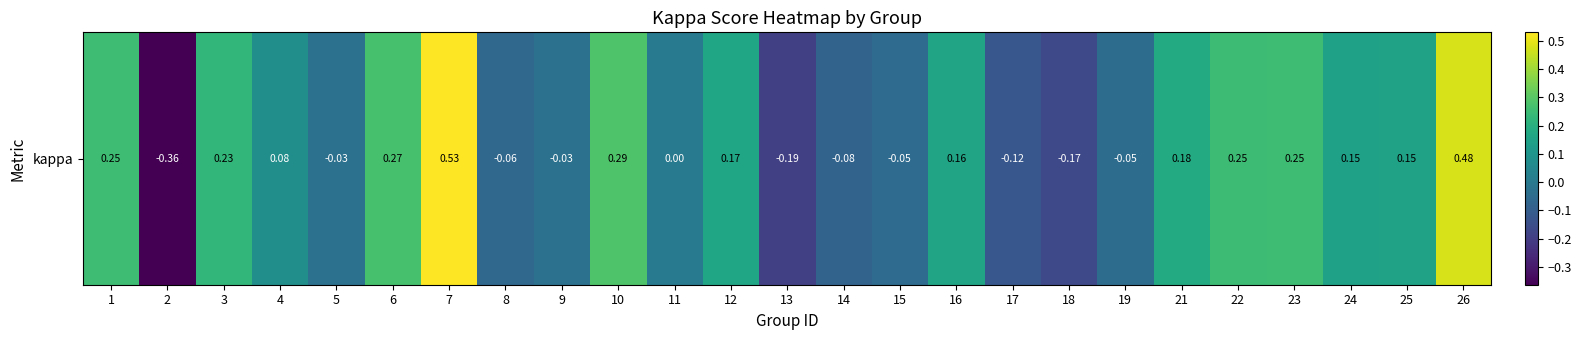

Where is the data nearest to the value 0?

11